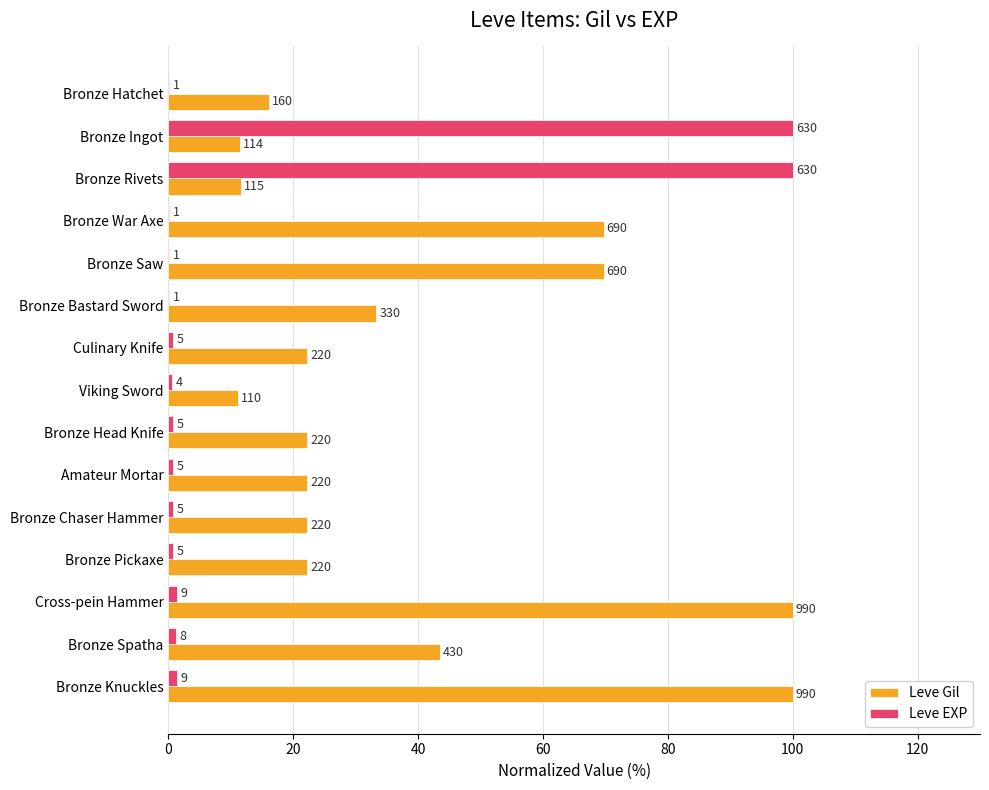

What is the sum of all Leve Gil values?

577.7